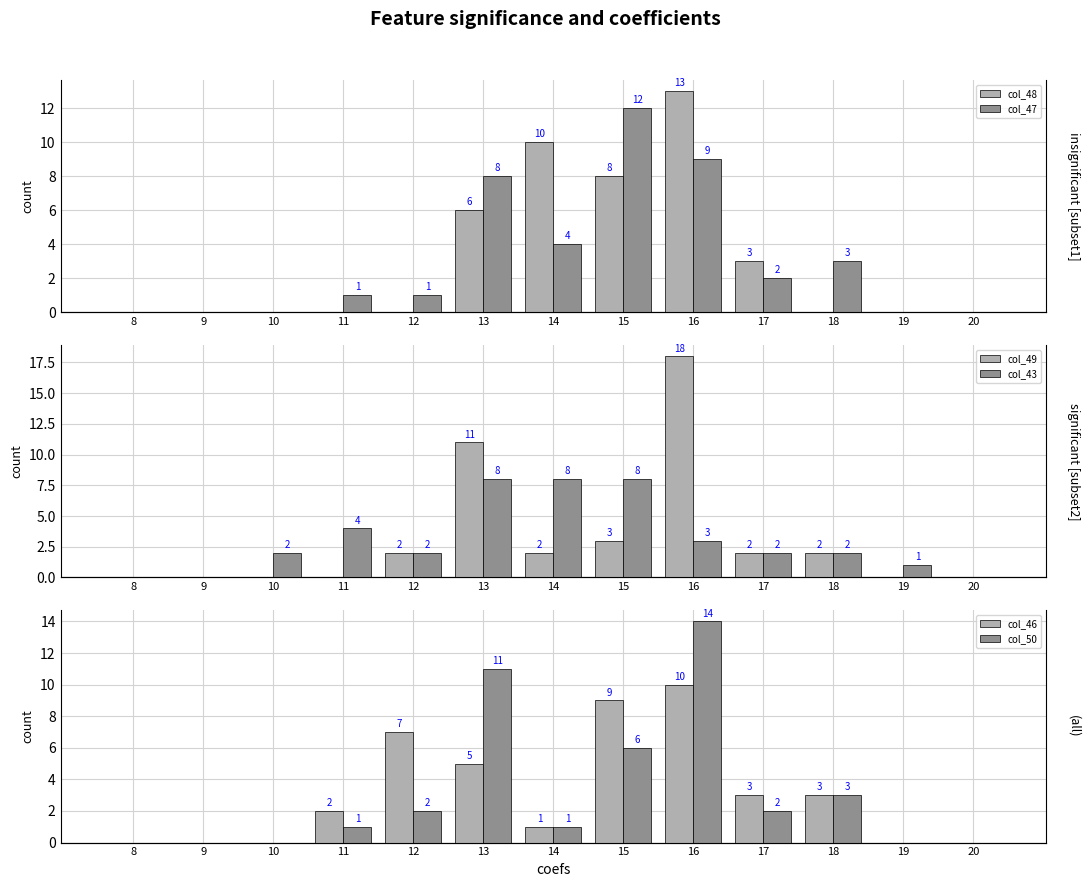

Rank the series at 18 from lowest to highest value.

col_48, col_49, col_43, col_47, col_46, col_50